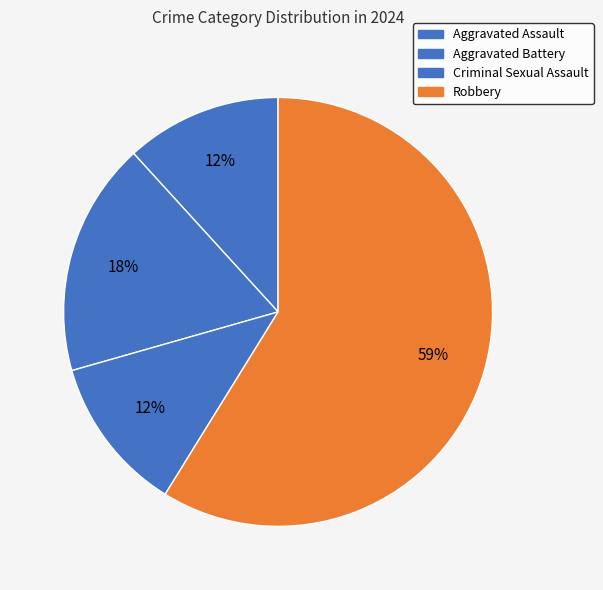

How many slices are in this pie chart?

4